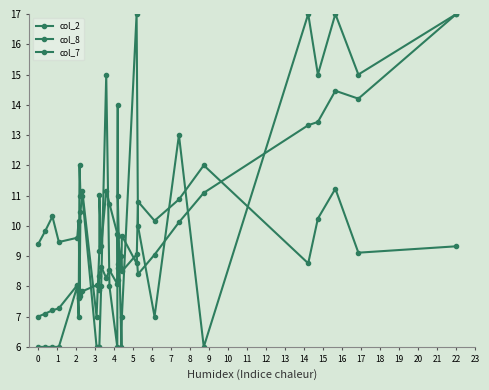

Reading right to left, extract all data points from this chart.

col_2: 17.0	14.2	14.5	13.4	13.3	11.1	10.1	9.0	8.4	9.1	8.5	9.0	8.7	8.6	8.1	8.5	8.3	8.7	8.4	7.9	8.0	7.8	7.7	7.8	7.6	8.0	7.3	7.2	7.1	7.0
col_8: 17.0	15.0	17.0	15.0	17.0	6.0	13.0	7.0	10.0	17.0	7.0	6.0	11.0	14.0	6.0	8.0	15.0	8.0	6.0	6.0	6.0	11.0	11.0	12.0	7.0	8.0	6.0	6.0	6.0	6.0
col_7: 9.3	9.1	11.2	10.2	8.8	12.0	10.9	10.2	10.8	8.8	9.7	8.6	9.7	8.2	9.7	10.7	11.2	9.3	11.0	9.2	7.0	11.2	10.5	7.8	10.2	9.6	9.5	10.3	9.8	9.4